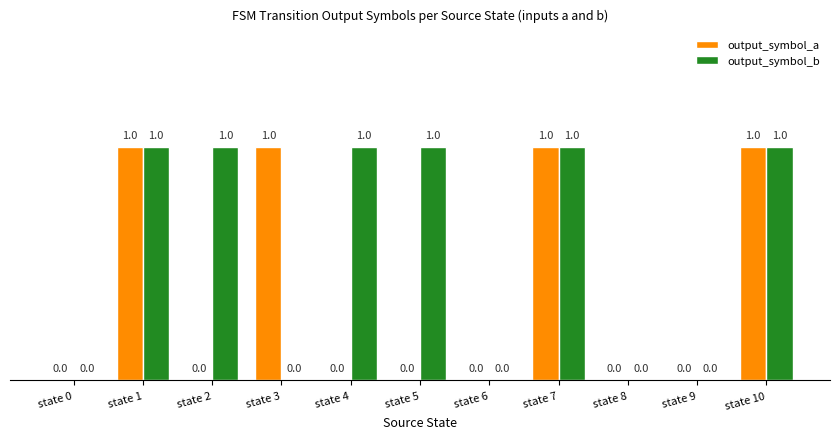

How many output_symbol_b values are between 0 and 1?

11